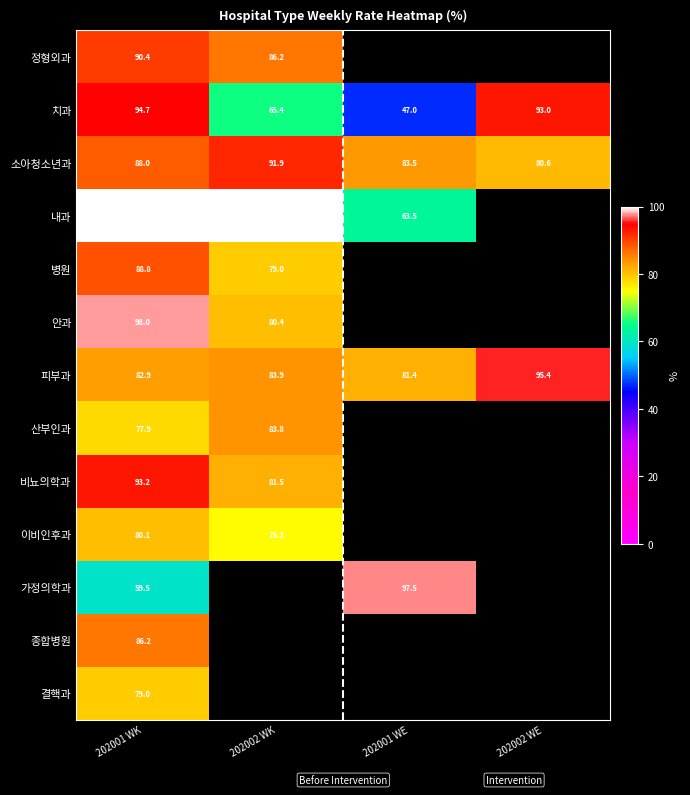

Is it true that 결핵과 equals 30.0 at 202001 WK?

False